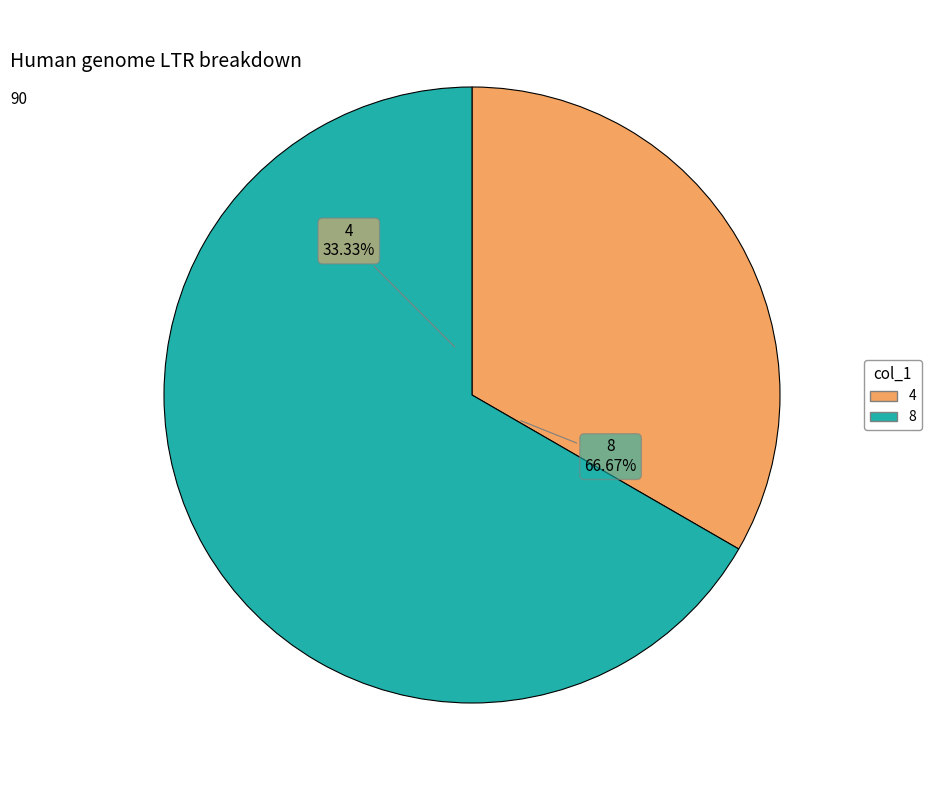

True or false: 4 accounts for 33% of the total.

True